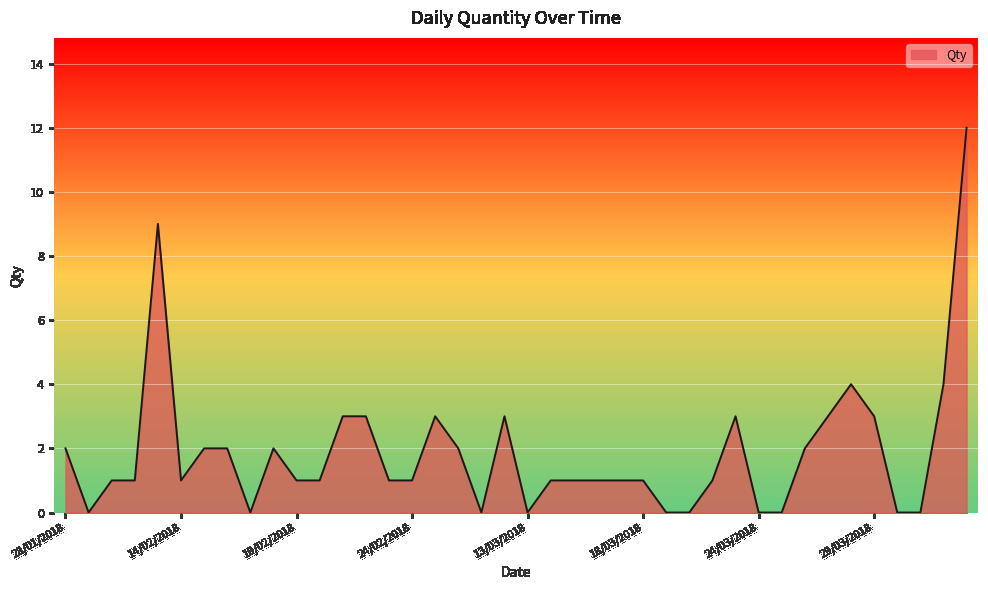

What is the maximum value for Qty?

12